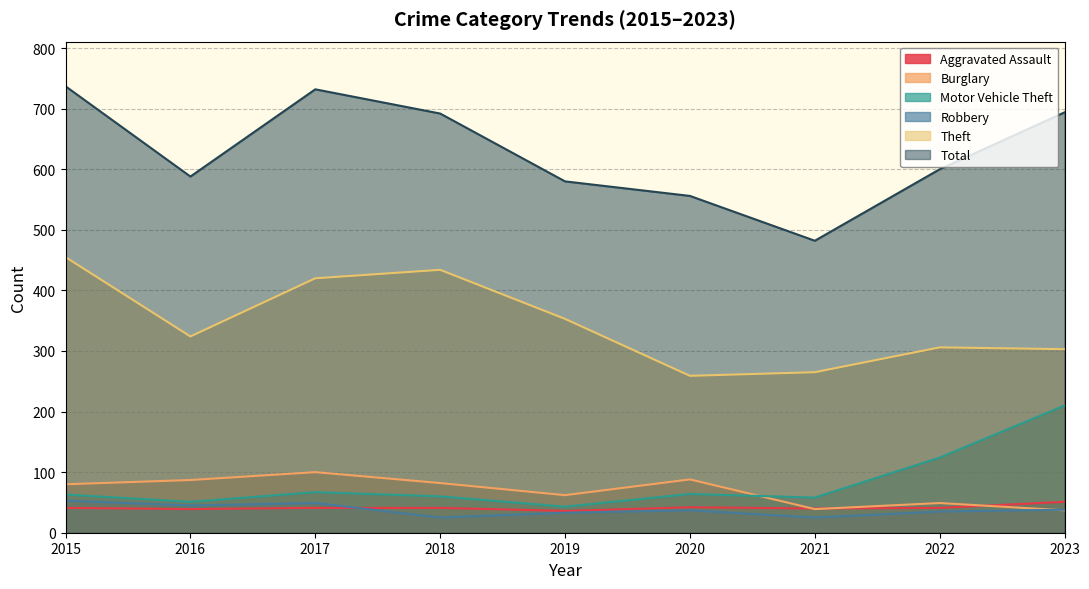

At how many categories does at least one series exceed 203?

9